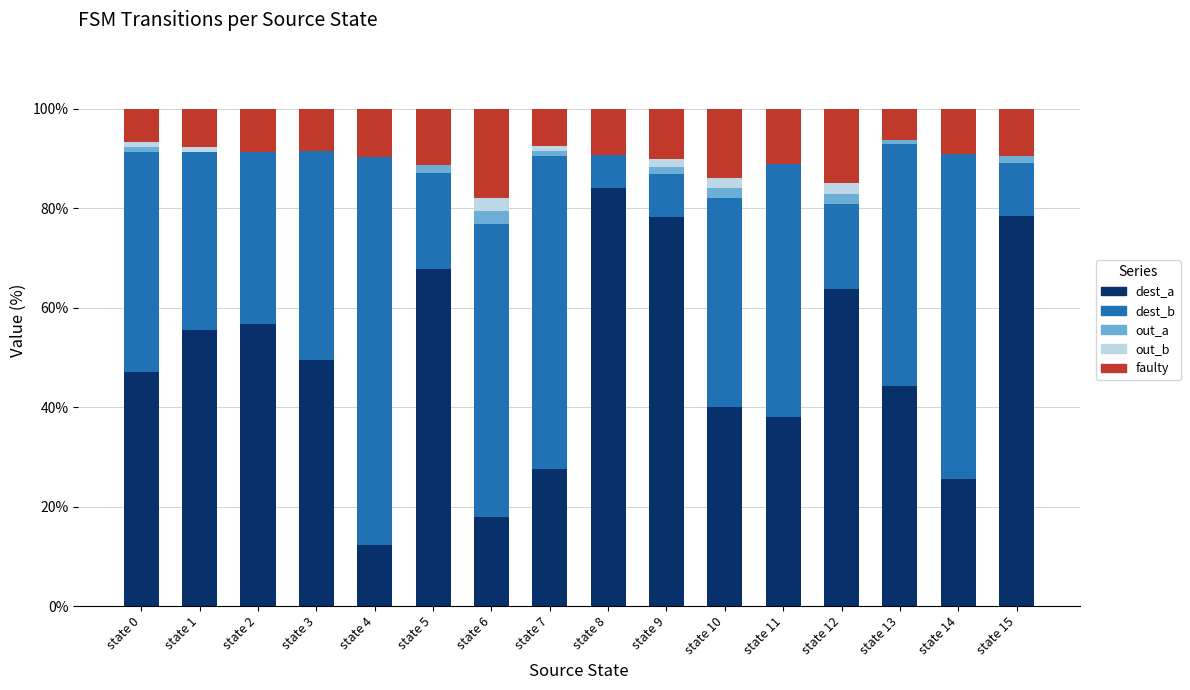

The value of dest_a at state 1 is 31.1. True or false?

False